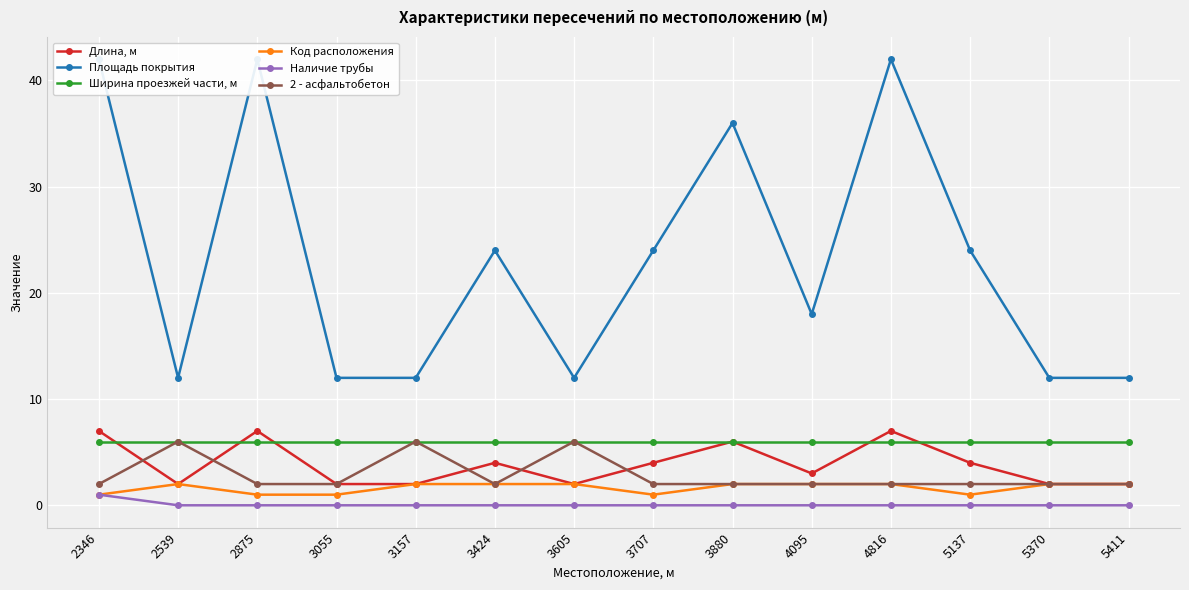

Is this an area chart (filled region under the line)?

No